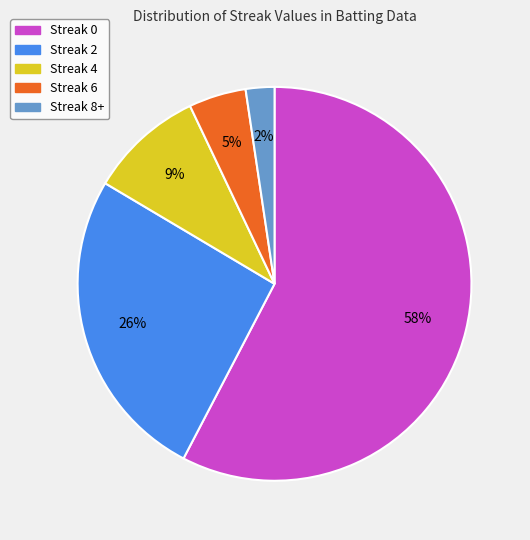

Is the sum of Streak 2 and Streak 8+ greater than half?

No